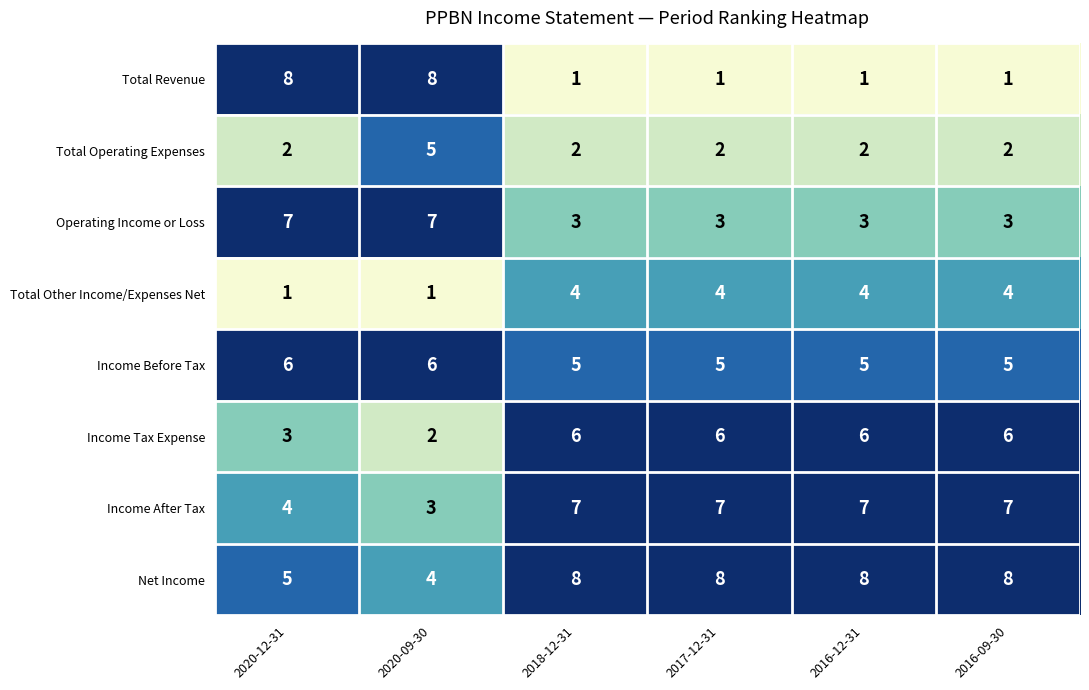

What is the difference between the second highest and second lowest values in the Income Tax Expense series?

3